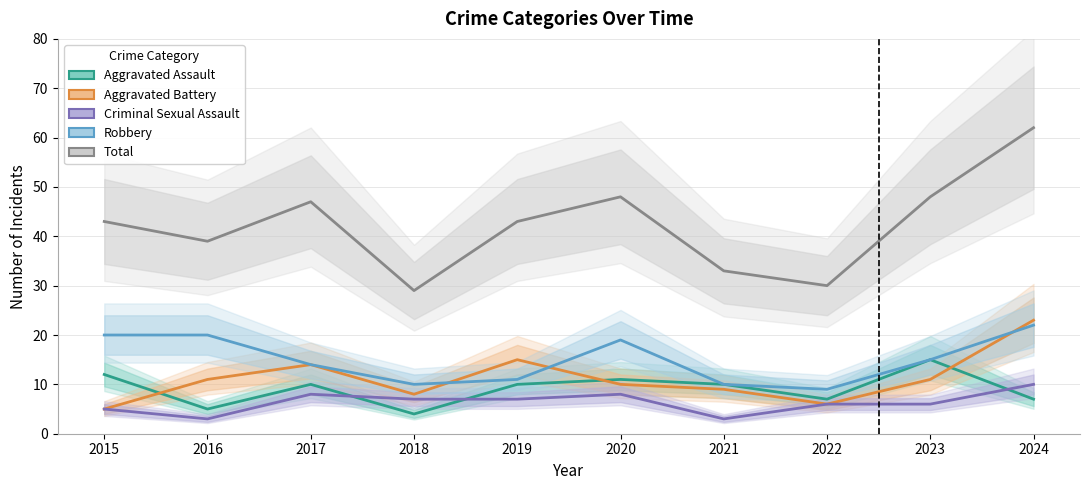

Is the value of Criminal Sexual Assault at 2015 greater than the value of Aggravated Battery at 2021?

No